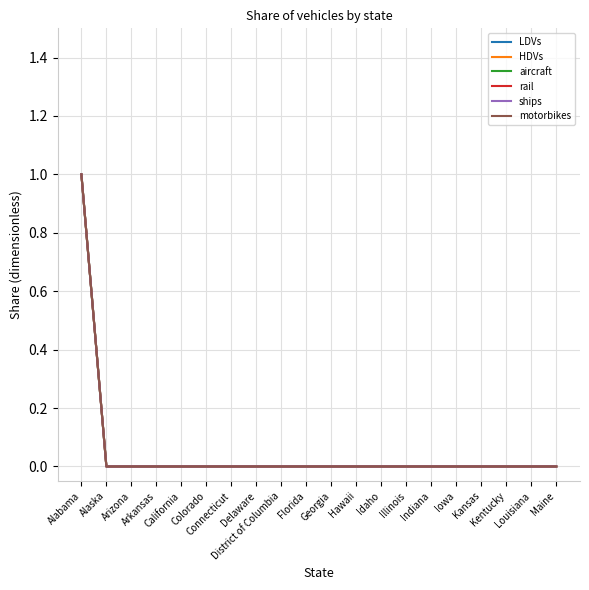

Between Iowa and Louisiana, which series saw the biggest shift?

LDVs